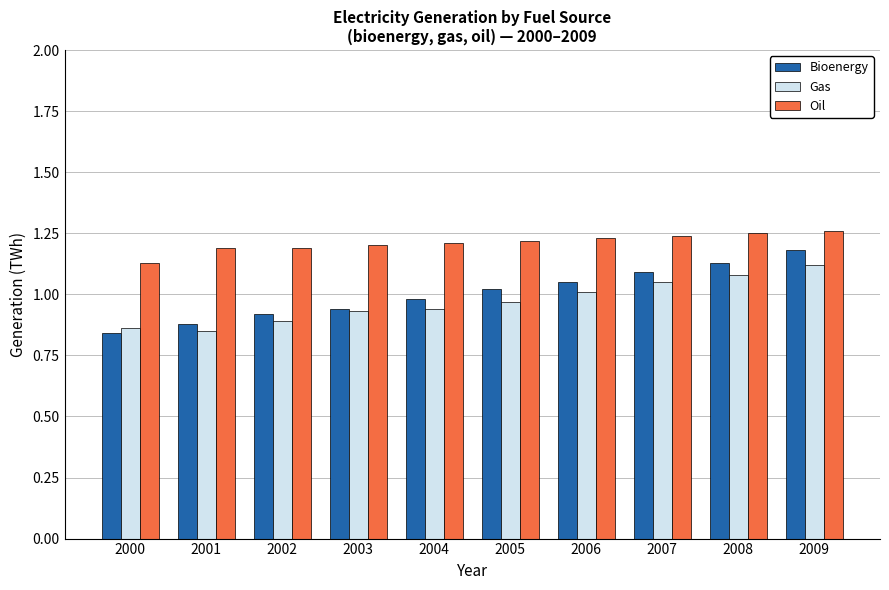

What is the total value across all series at 2007?

3.4